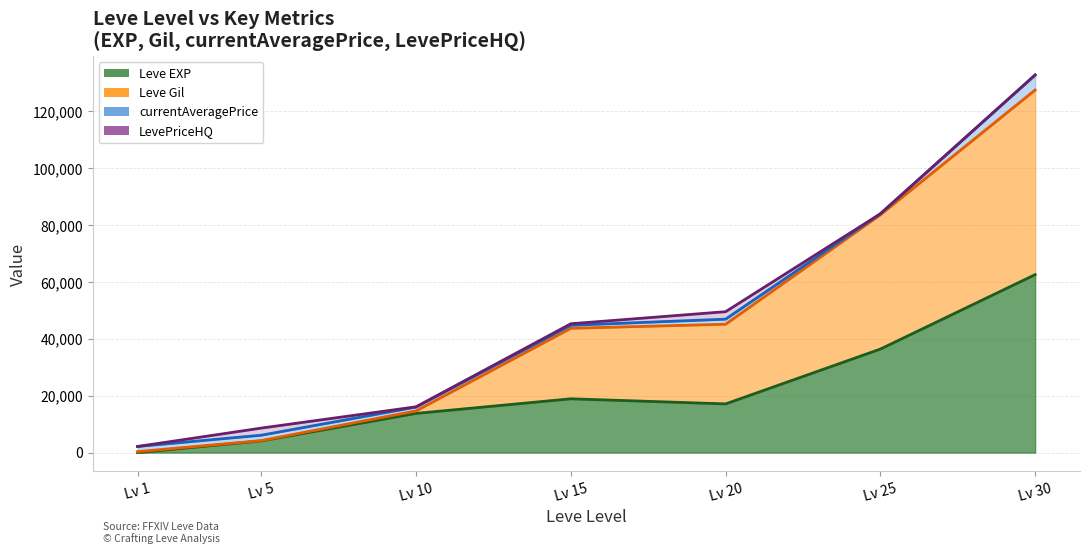

Is it true that Leve Gil equals 331 at Lv 1?

True